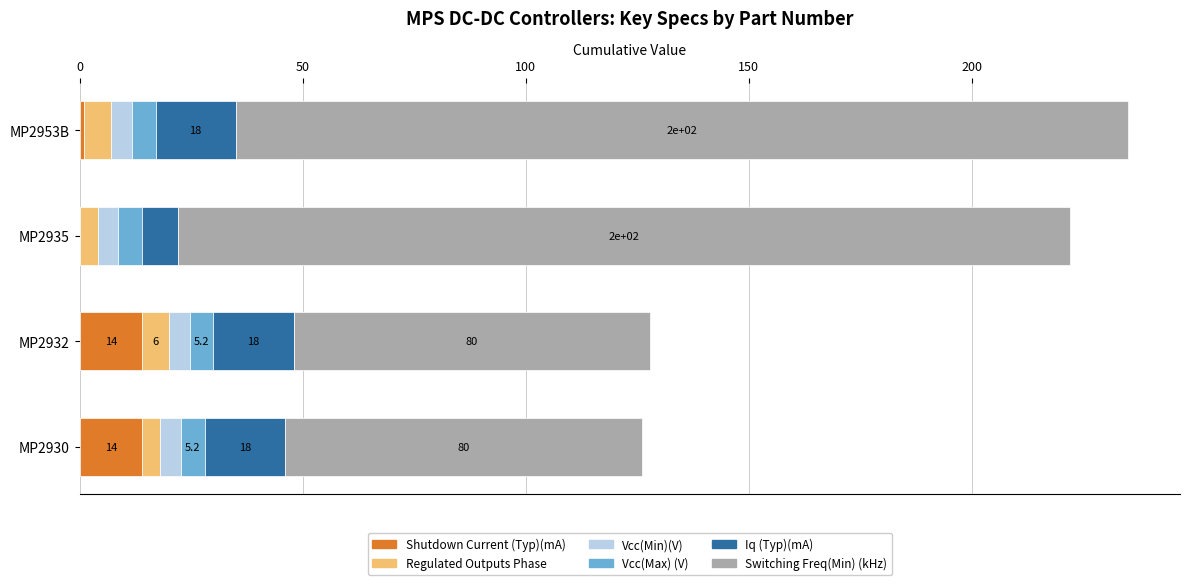

What is the total value across all series at MP2953B?

235.0